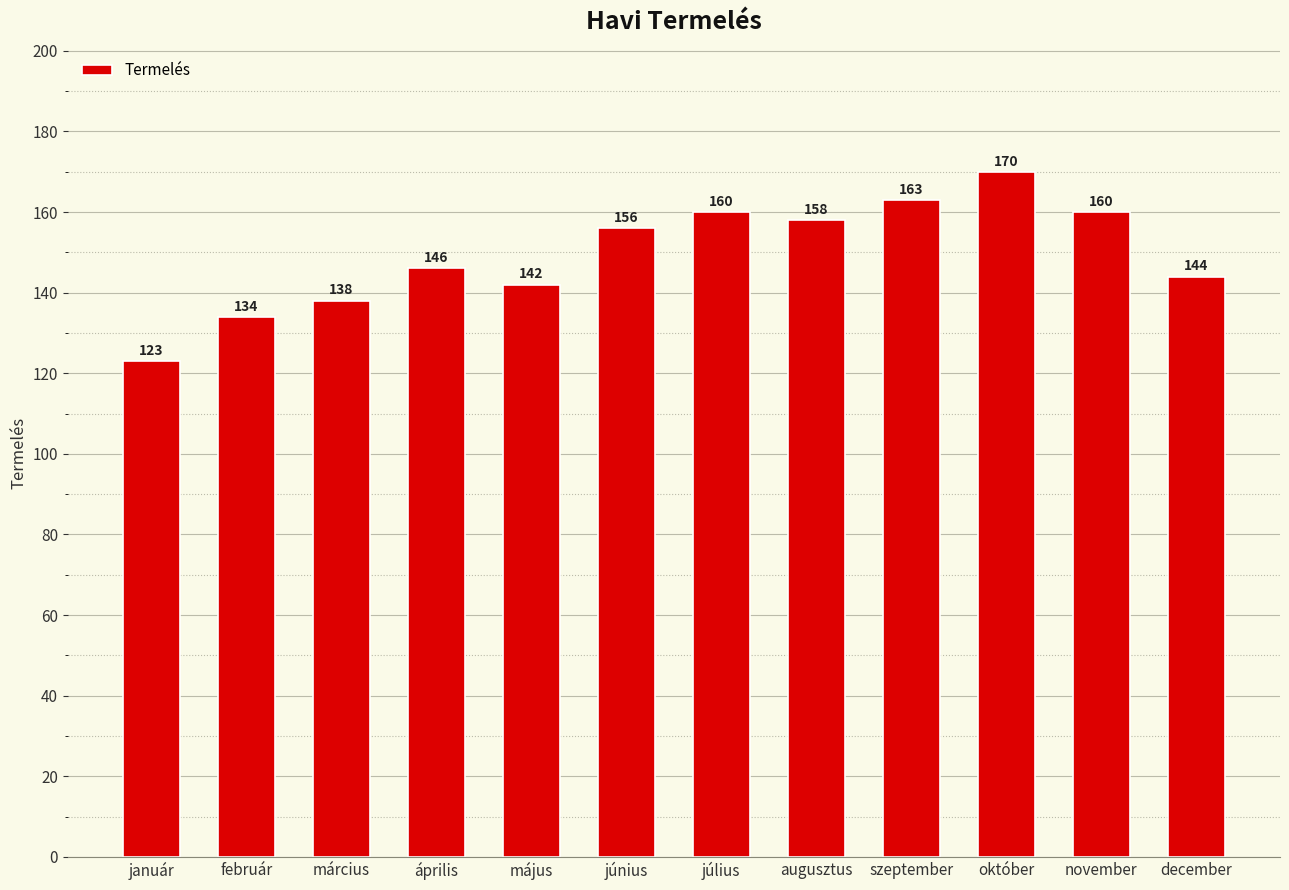

True or false: the data shows 160 at november.

True